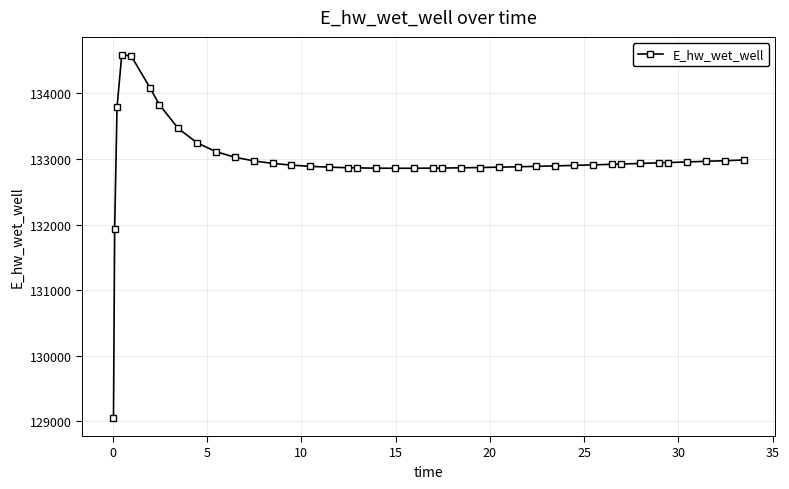

What is the minimum value shown in the chart?

129053.9